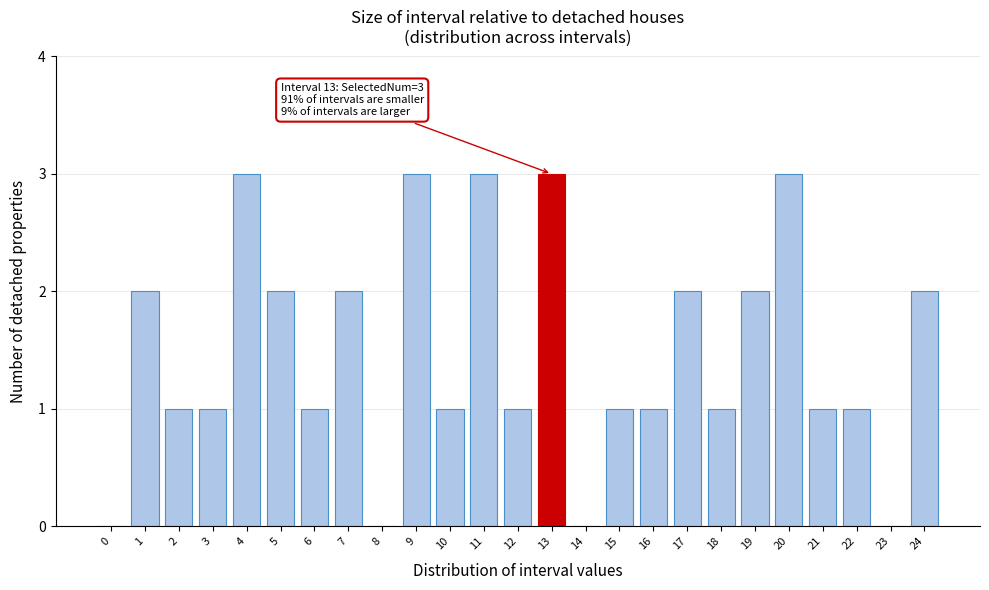

Reading left to right, what are all the values shown in this chart?

0=0	1=2	2=1	3=1	4=3	5=2	6=1	7=2	8=0	9=3	10=1	11=3	12=1	13=3	14=0	15=1	16=1	17=2	18=1	19=2	20=3	21=1	22=1	23=0	24=2